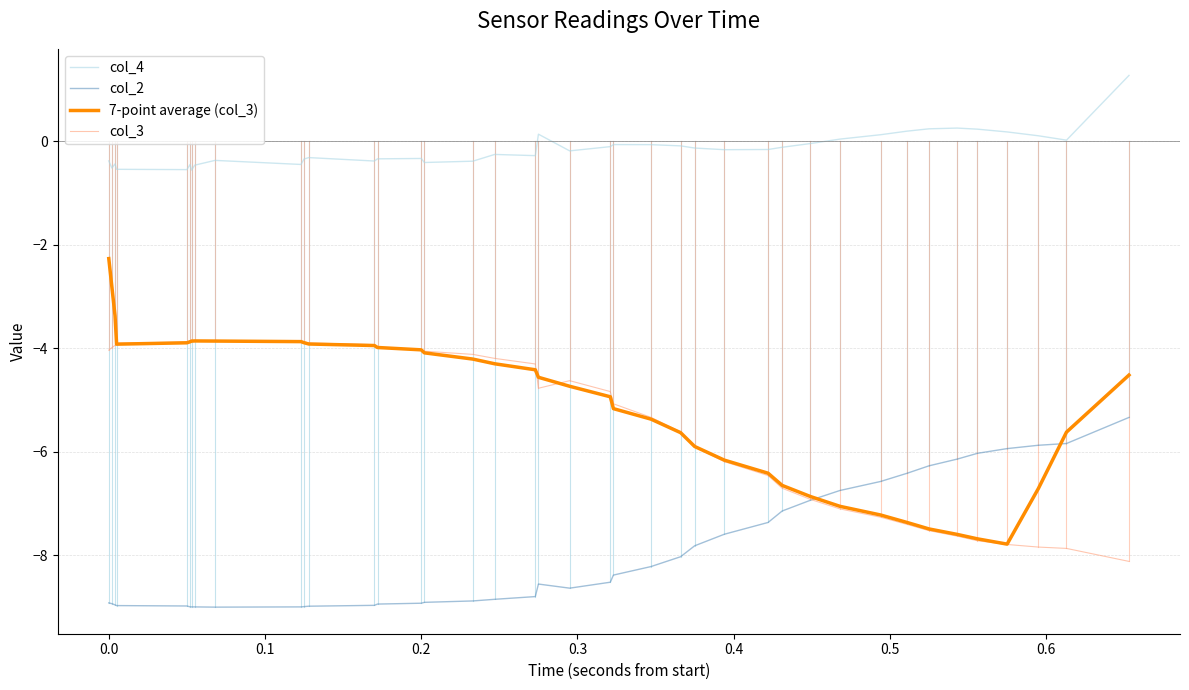

True or false: col_4 and 7-point average (col_3) intersect in this chart.

False